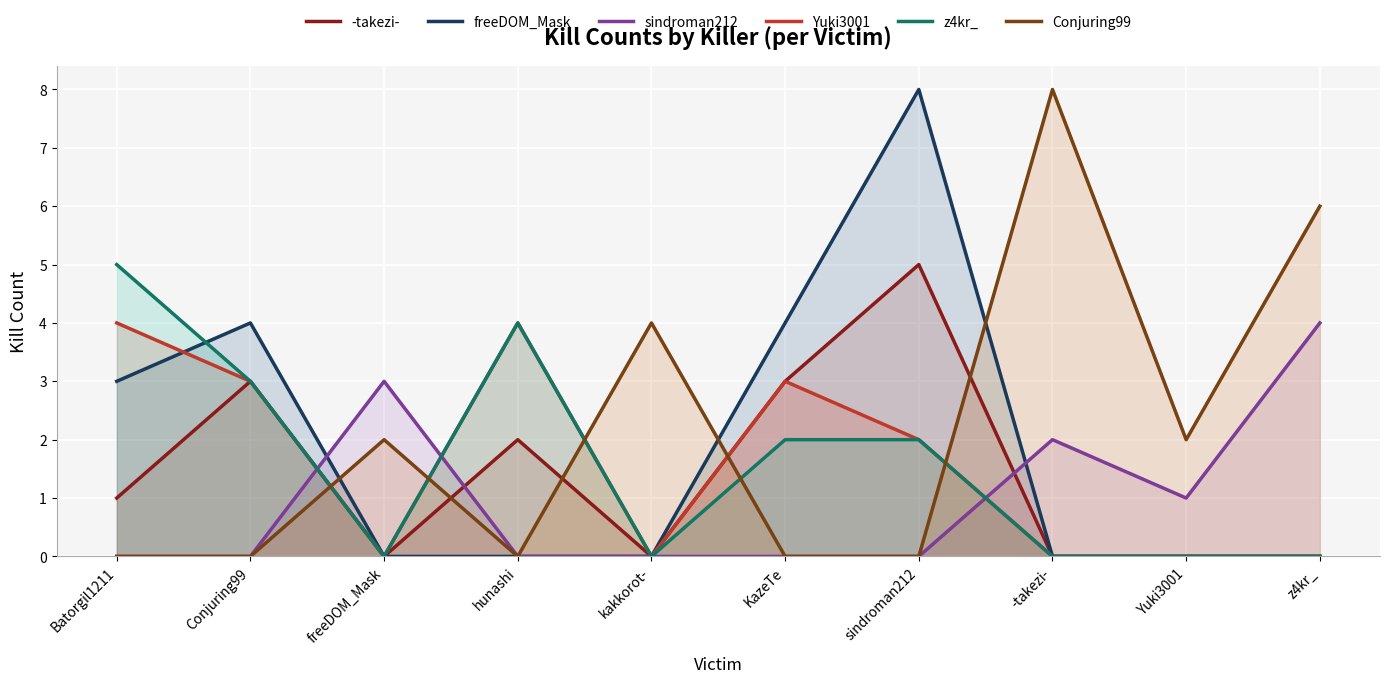

What is the sum of all -takezi- values?

14